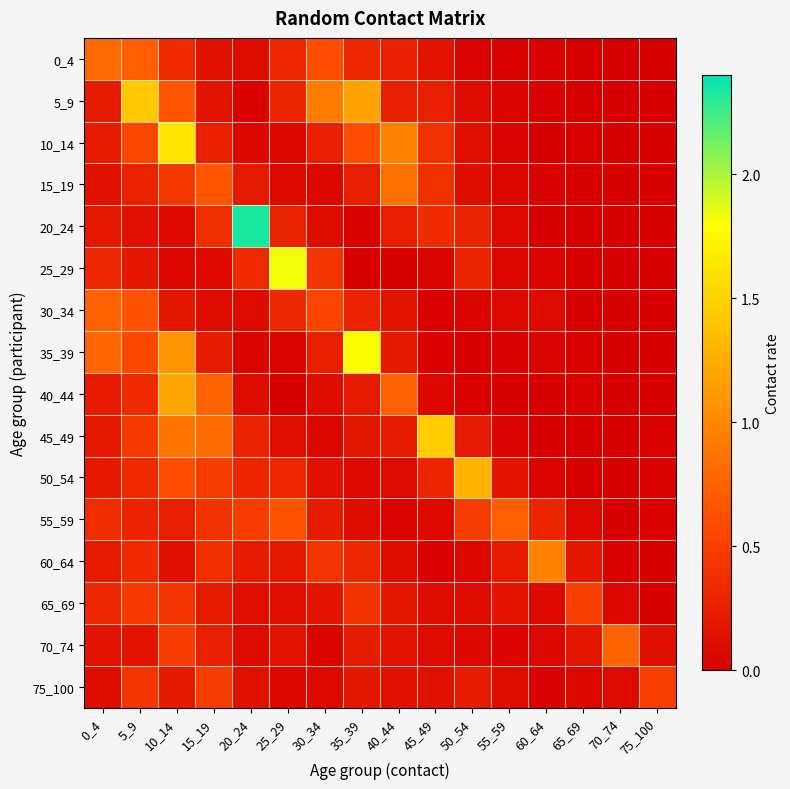

Reading right to left, transcribe all the data shown in this chart.

0_4: 75_100=0.0	70_74=0.0	65_69=0.0	60_64=0.0	55_59=0.0	50_54=0.0	45_49=0.2	40_44=0.2	35_39=0.3	30_34=0.6	25_29=0.3	20_24=0.1	15_19=0.1	10_14=0.3	5_9=0.7	0_4=0.8
5_9: 75_100=0.0	70_74=0.0	65_69=0.0	60_64=0.0	55_59=0.0	50_54=0.1	45_49=0.3	40_44=0.2	35_39=1.2	30_34=0.9	25_29=0.3	20_24=0.0	15_19=0.2	10_14=0.7	5_9=1.4	0_4=0.2
10_14: 75_100=0.0	70_74=0.0	65_69=0.0	60_64=0.0	55_59=0.0	50_54=0.1	45_49=0.4	40_44=1.0	35_39=0.6	30_34=0.3	25_29=0.1	20_24=0.1	15_19=0.3	10_14=1.6	5_9=0.6	0_4=0.2
15_19: 75_100=0.0	70_74=0.0	65_69=0.0	60_64=0.0	55_59=0.1	50_54=0.1	45_49=0.4	40_44=0.9	35_39=0.2	30_34=0.1	25_29=0.1	20_24=0.2	15_19=0.7	10_14=0.4	5_9=0.3	0_4=0.1
20_24: 75_100=0.0	70_74=0.0	65_69=0.0	60_64=0.0	55_59=0.1	50_54=0.3	45_49=0.4	40_44=0.2	35_39=0.0	30_34=0.1	25_29=0.3	20_24=2.3	15_19=0.4	10_14=0.1	5_9=0.1	0_4=0.2
25_29: 75_100=0.0	70_74=0.0	65_69=0.0	60_64=0.0	55_59=0.1	50_54=0.3	45_49=0.0	40_44=0.0	35_39=0.0	30_34=0.4	25_29=1.8	20_24=0.3	15_19=0.1	10_14=0.1	5_9=0.2	0_4=0.3
30_34: 75_100=0.0	70_74=0.0	65_69=0.0	60_64=0.1	55_59=0.1	50_54=0.0	45_49=0.0	40_44=0.2	35_39=0.3	30_34=0.5	25_29=0.3	20_24=0.1	15_19=0.1	10_14=0.2	5_9=0.7	0_4=0.7
35_39: 75_100=0.0	70_74=0.0	65_69=0.0	60_64=0.0	55_59=0.0	50_54=0.0	45_49=0.0	40_44=0.2	35_39=1.8	30_34=0.2	25_29=0.0	20_24=0.0	15_19=0.2	10_14=1.1	5_9=0.6	0_4=0.8
40_44: 75_100=0.0	70_74=0.0	65_69=0.0	60_64=0.0	55_59=0.0	50_54=0.0	45_49=0.1	40_44=0.7	35_39=0.2	30_34=0.1	25_29=0.0	20_24=0.1	15_19=0.8	10_14=1.2	5_9=0.3	0_4=0.2
45_49: 75_100=0.0	70_74=0.0	65_69=0.0	60_64=0.0	55_59=0.0	50_54=0.2	45_49=1.5	40_44=0.2	35_39=0.2	30_34=0.1	25_29=0.1	20_24=0.3	15_19=0.8	10_14=0.9	5_9=0.5	0_4=0.2
50_54: 75_100=0.0	70_74=0.0	65_69=0.0	60_64=0.0	55_59=0.2	50_54=1.3	45_49=0.3	40_44=0.1	35_39=0.1	30_34=0.1	25_29=0.3	20_24=0.3	15_19=0.5	10_14=0.6	5_9=0.3	0_4=0.2
55_59: 75_100=0.0	70_74=0.0	65_69=0.1	60_64=0.3	55_59=0.7	50_54=0.5	45_49=0.1	40_44=0.0	35_39=0.1	30_34=0.2	25_29=0.6	20_24=0.5	15_19=0.4	10_14=0.2	5_9=0.3	0_4=0.4
60_64: 75_100=0.0	70_74=0.0	65_69=0.2	60_64=1.0	55_59=0.2	50_54=0.1	45_49=0.0	40_44=0.1	35_39=0.3	30_34=0.4	25_29=0.2	20_24=0.2	15_19=0.4	10_14=0.1	5_9=0.3	0_4=0.2
65_69: 75_100=0.0	70_74=0.1	65_69=0.5	60_64=0.1	55_59=0.2	50_54=0.1	45_49=0.1	40_44=0.2	35_39=0.4	30_34=0.2	25_29=0.1	20_24=0.1	15_19=0.2	10_14=0.4	5_9=0.5	0_4=0.3
70_74: 75_100=0.1	70_74=0.7	65_69=0.2	60_64=0.1	55_59=0.0	50_54=0.1	45_49=0.1	40_44=0.2	35_39=0.2	30_34=0.0	25_29=0.2	20_24=0.1	15_19=0.3	10_14=0.5	5_9=0.2	0_4=0.2
75_100: 75_100=0.5	70_74=0.1	65_69=0.1	60_64=0.0	55_59=0.1	50_54=0.2	45_49=0.1	40_44=0.1	35_39=0.2	30_34=0.1	25_29=0.1	20_24=0.1	15_19=0.5	10_14=0.2	5_9=0.4	0_4=0.1